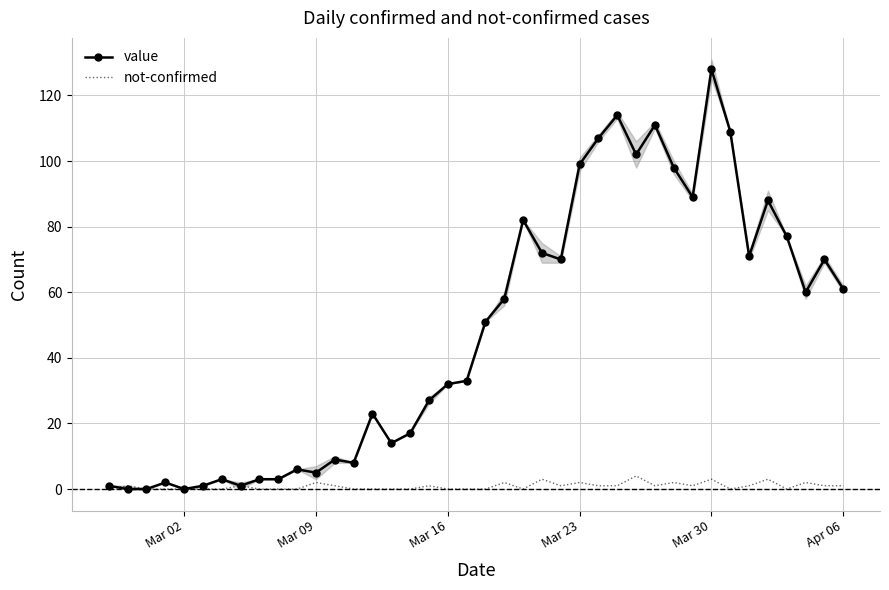

True or false: value has more than 1 points higher than both neighbors.

True